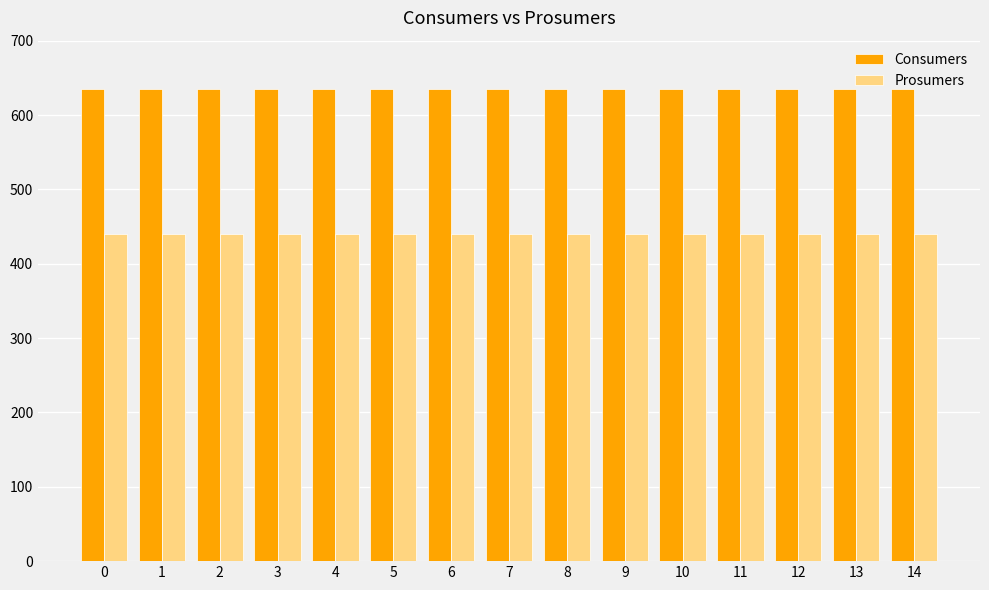

What is the average value of the Consumers series?

635